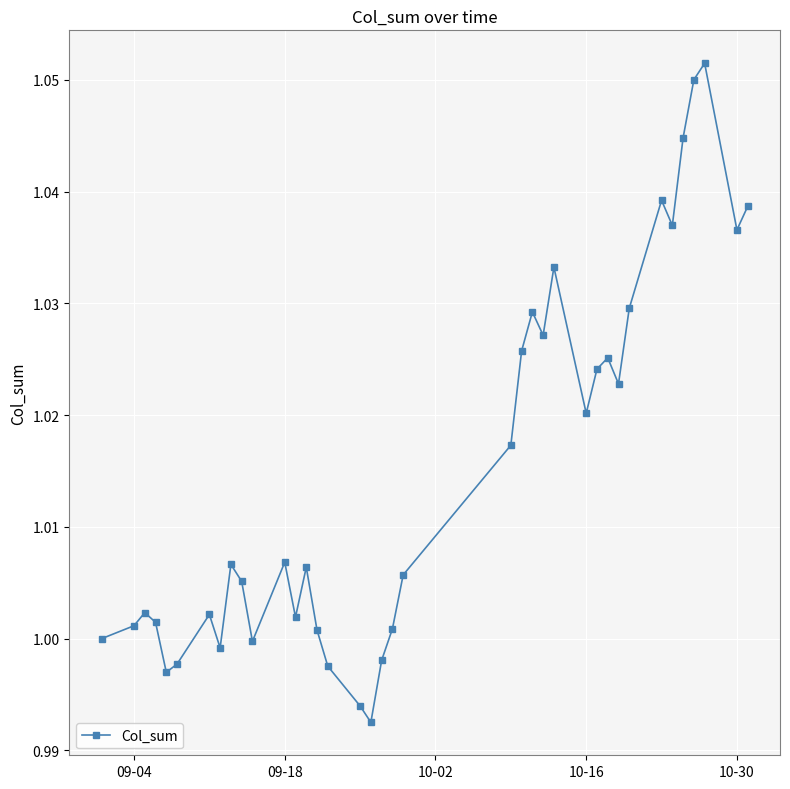

True or false: the data has more than 1 interior local peaks.

True